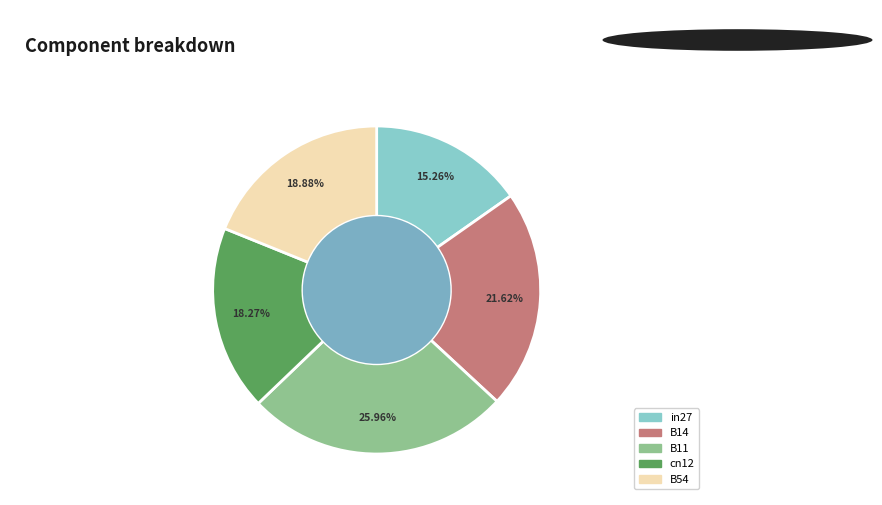

What percentage is the B11 slice, to the nearest percent?

26%